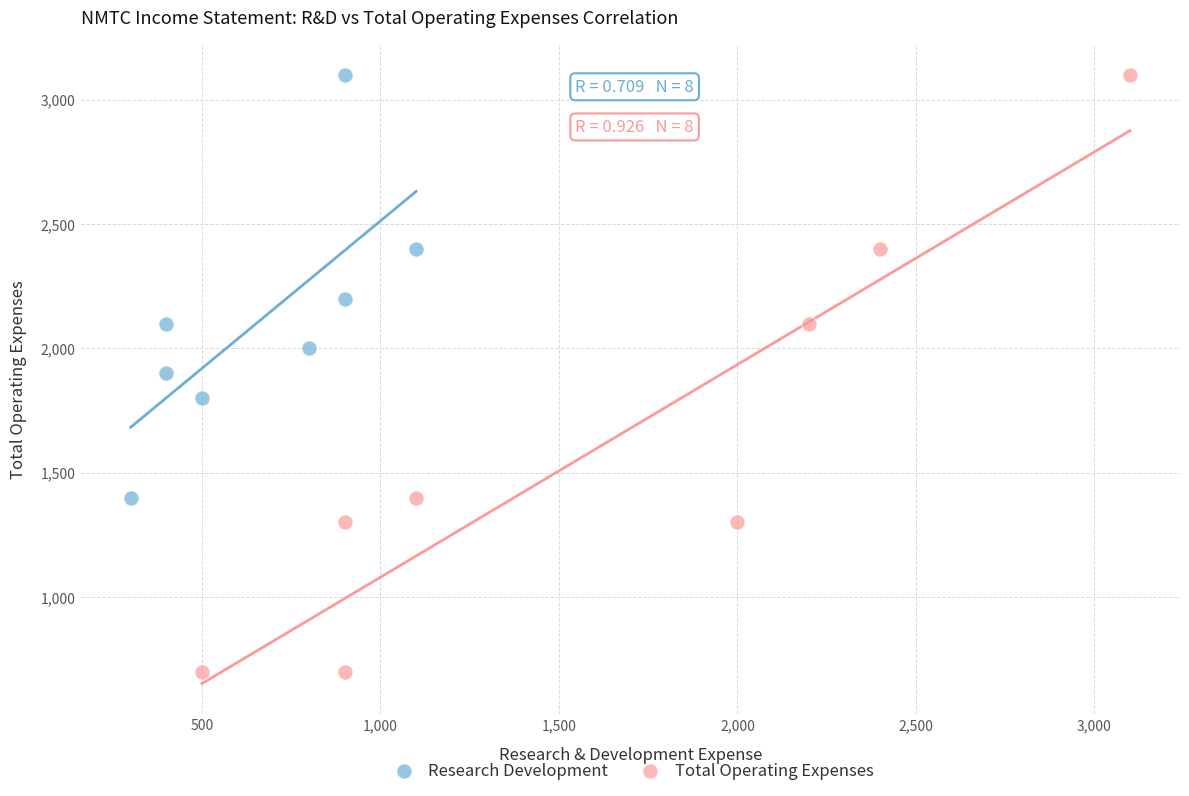

Which series contains the lowest Y value?

Total Operating Expenses